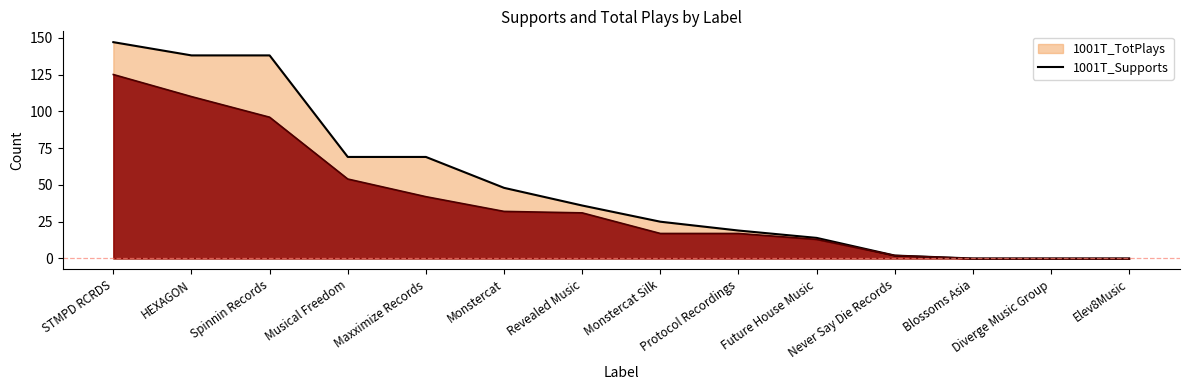

Reading left to right, transcribe all the data shown in this chart.

1001T_Supports: 125	110	96	54	42	32	31	17	17	13	2	0	0	0
1001T_TotPlays: 147	138	138	69	69	48	36	25	19	14	2	0	0	0